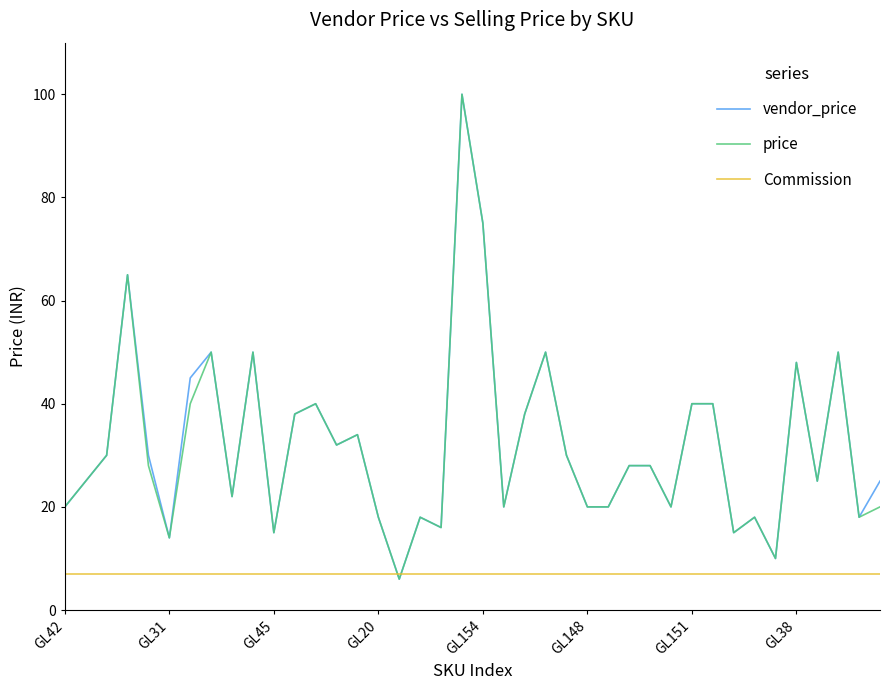

How many lines are shown in the chart?

3